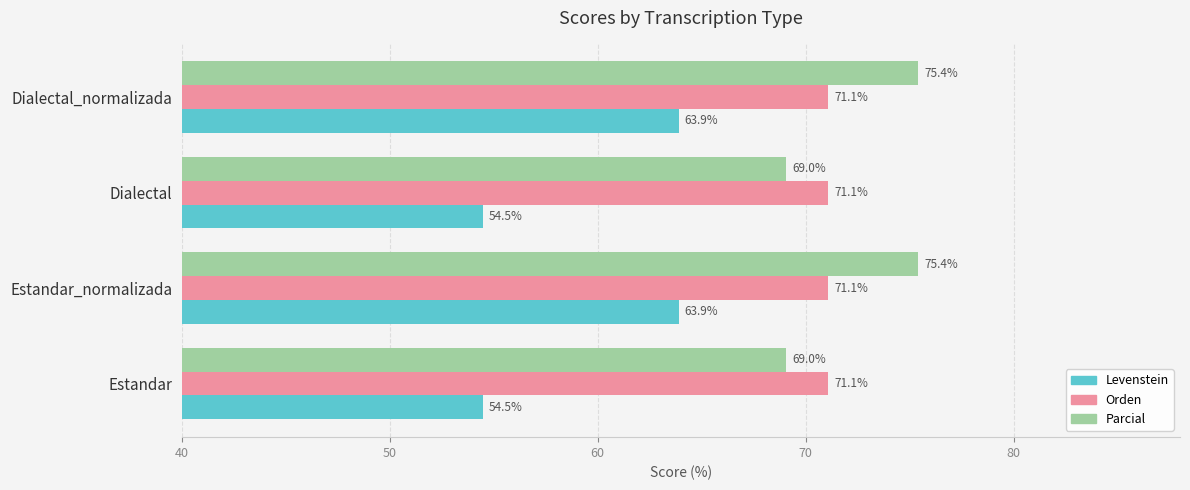

Rank the series by their maximum value, from lowest to highest.

Levenstein, Orden, Parcial